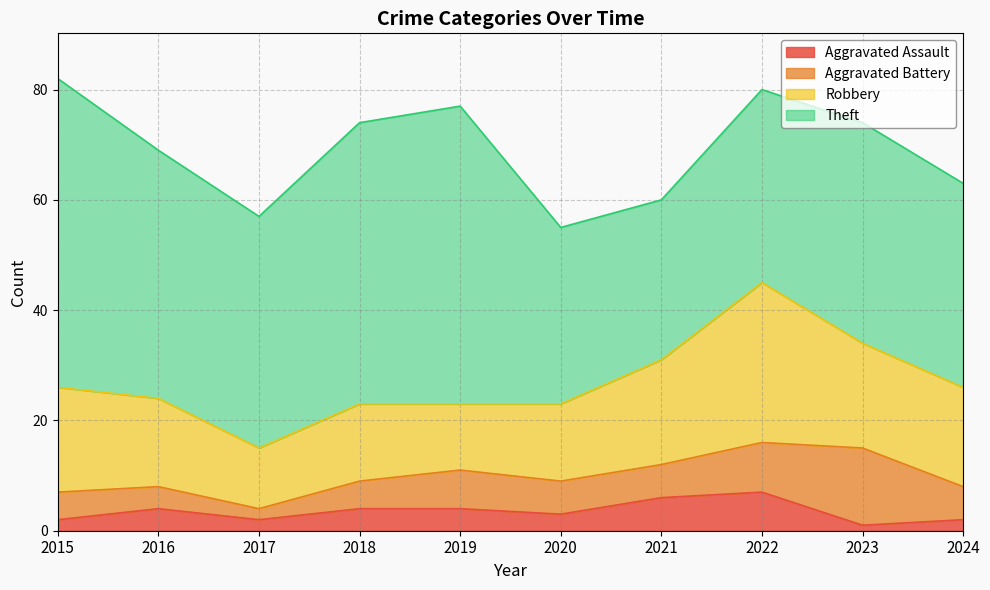

In Theft, how many points are higher than both neighbors (excluding endpoints)?

2